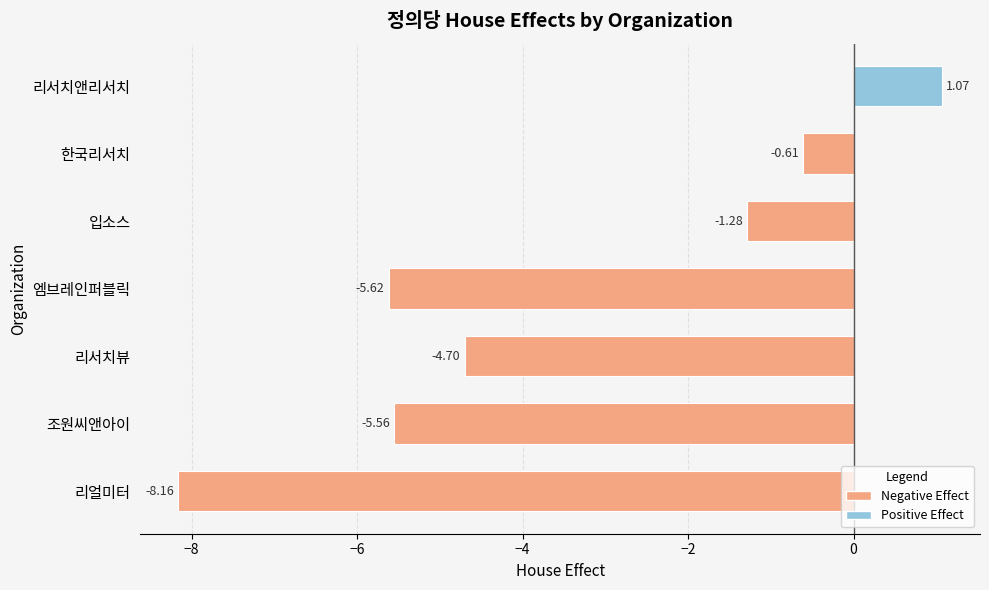

What is the difference between the maximum and minimum values?

9.2